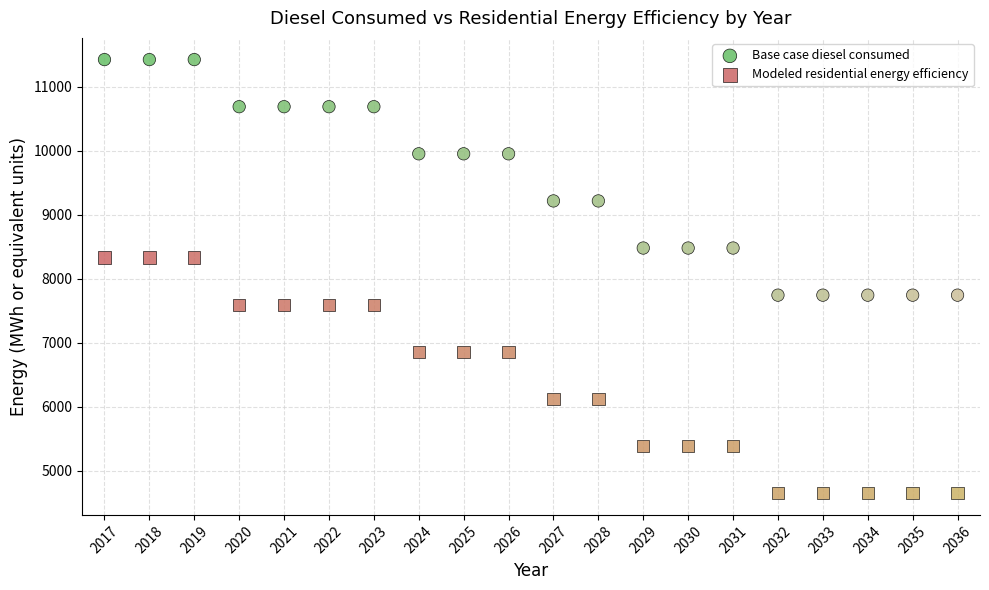

Which series contains the highest Y value?

Base case diesel consumed